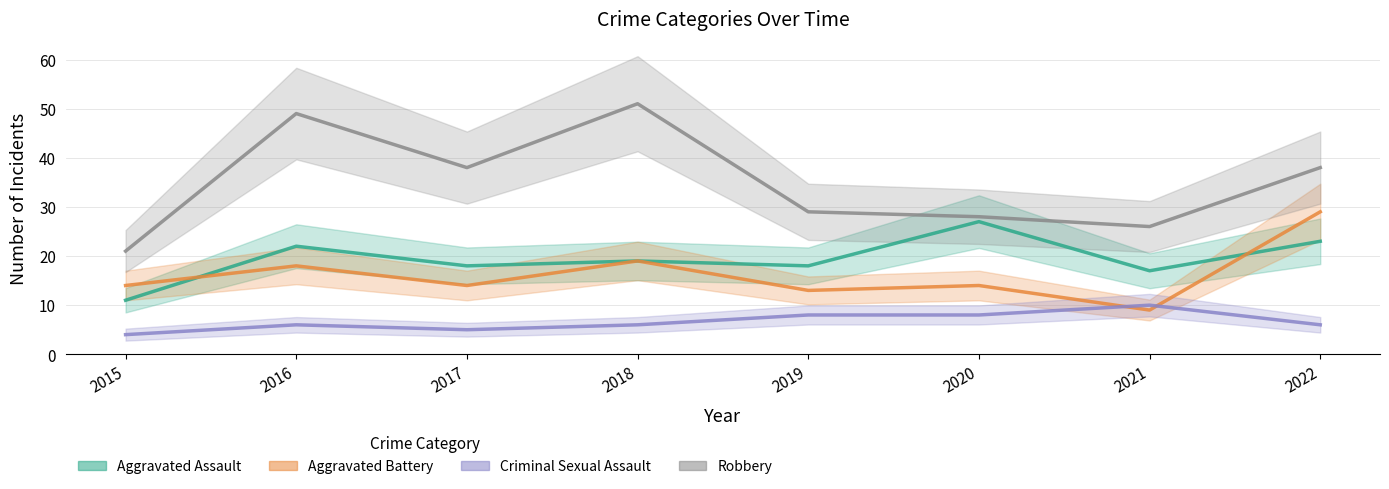

Does the chart have visible grid lines?

Yes